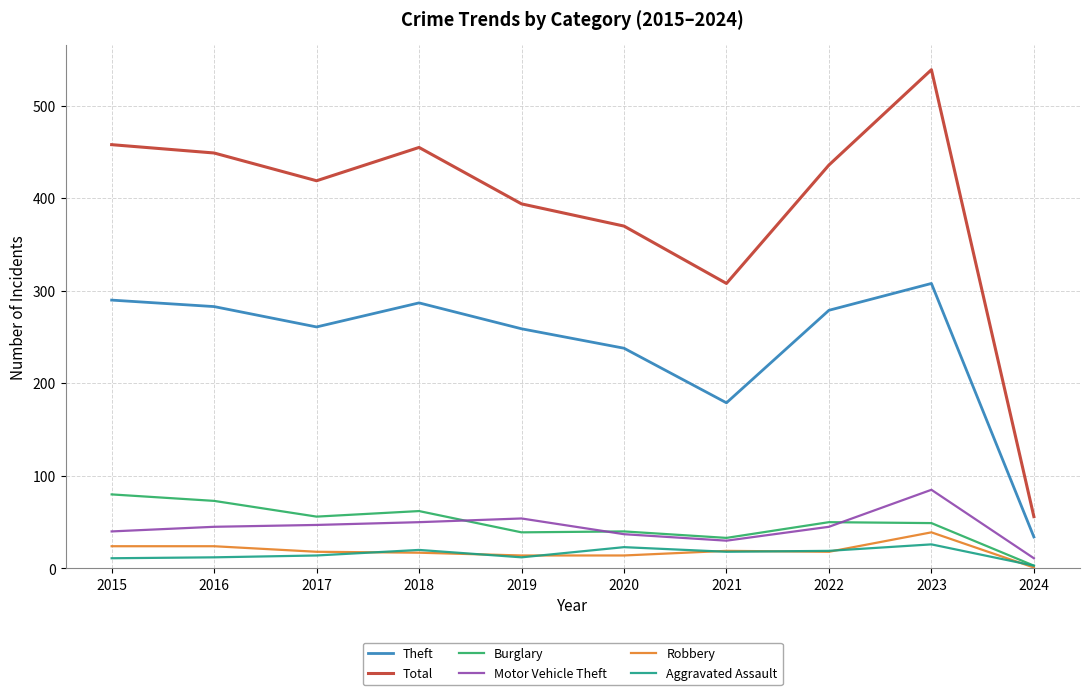

What is the difference between the highest and lowest values at 2015?

447